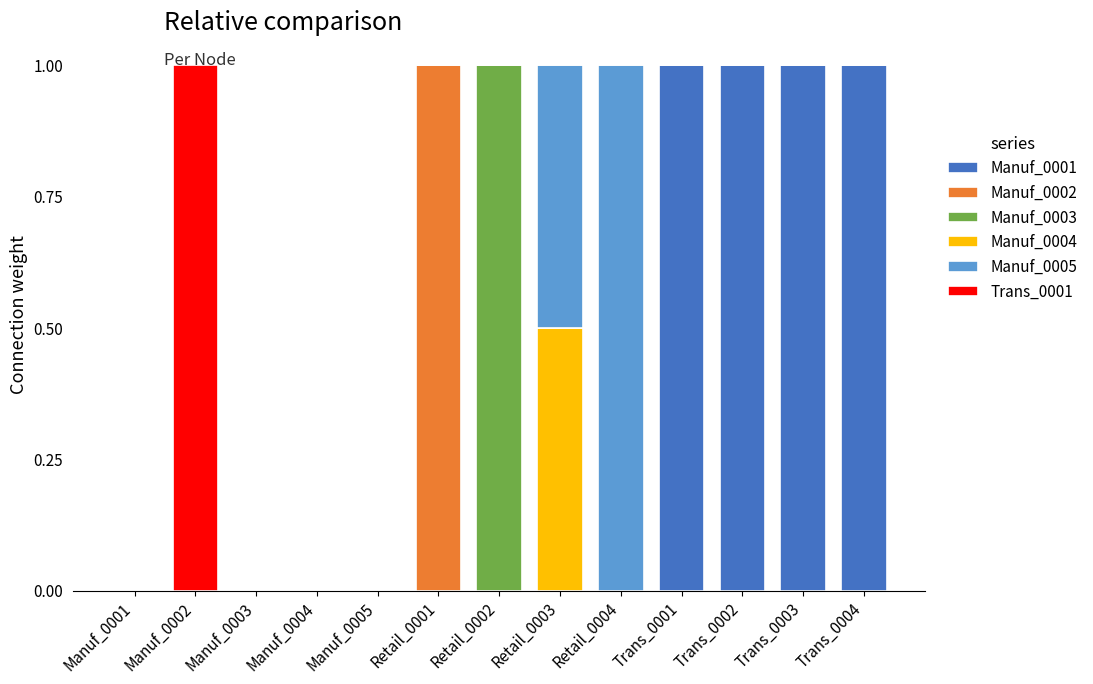

What are all the series names shown in the legend?

Manuf_0001, Manuf_0002, Manuf_0003, Manuf_0004, Manuf_0005, Trans_0001